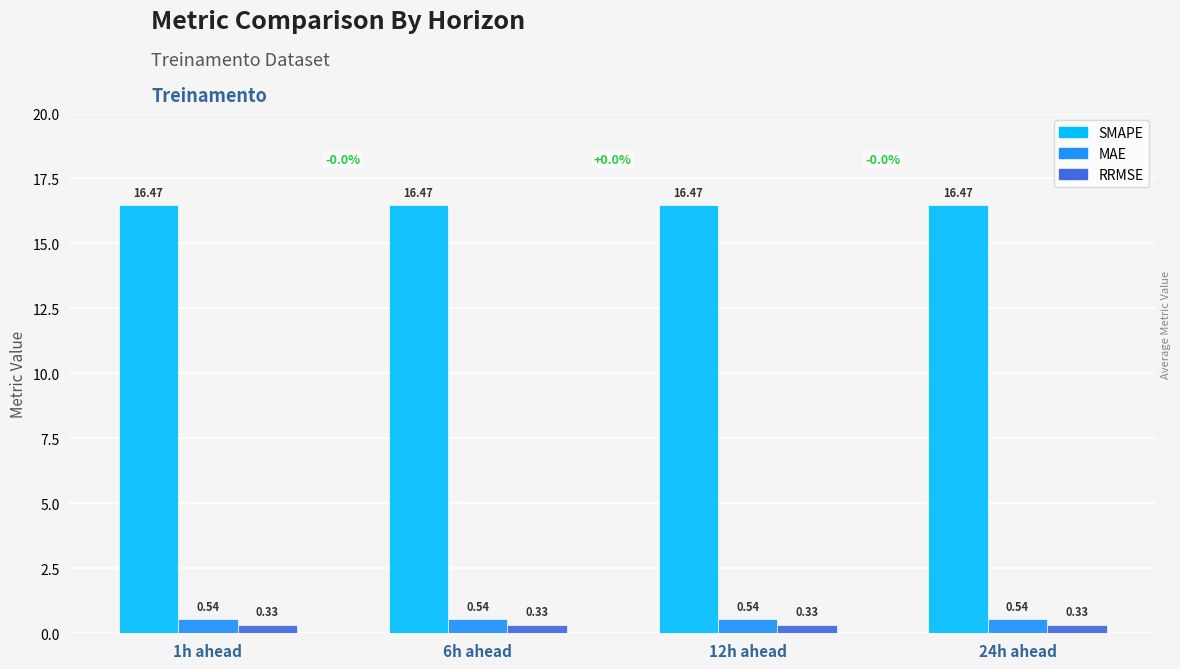

What is the spread (max minus min) of values at 24h ahead?

16.1